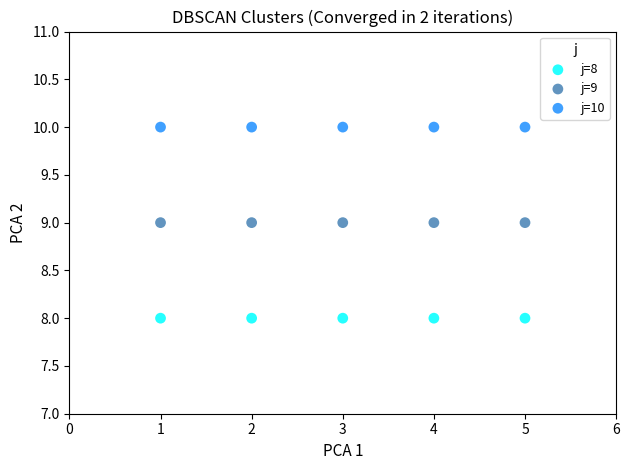

Which series reaches the maximum Y coordinate?

j=10